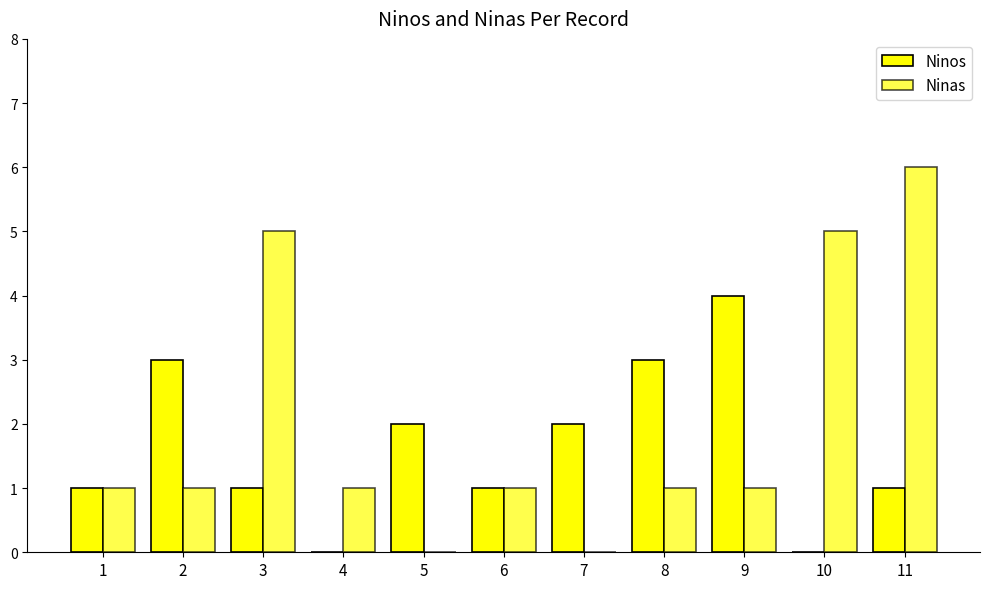

What is the difference between the maximum and minimum values in the Ninos series?

4